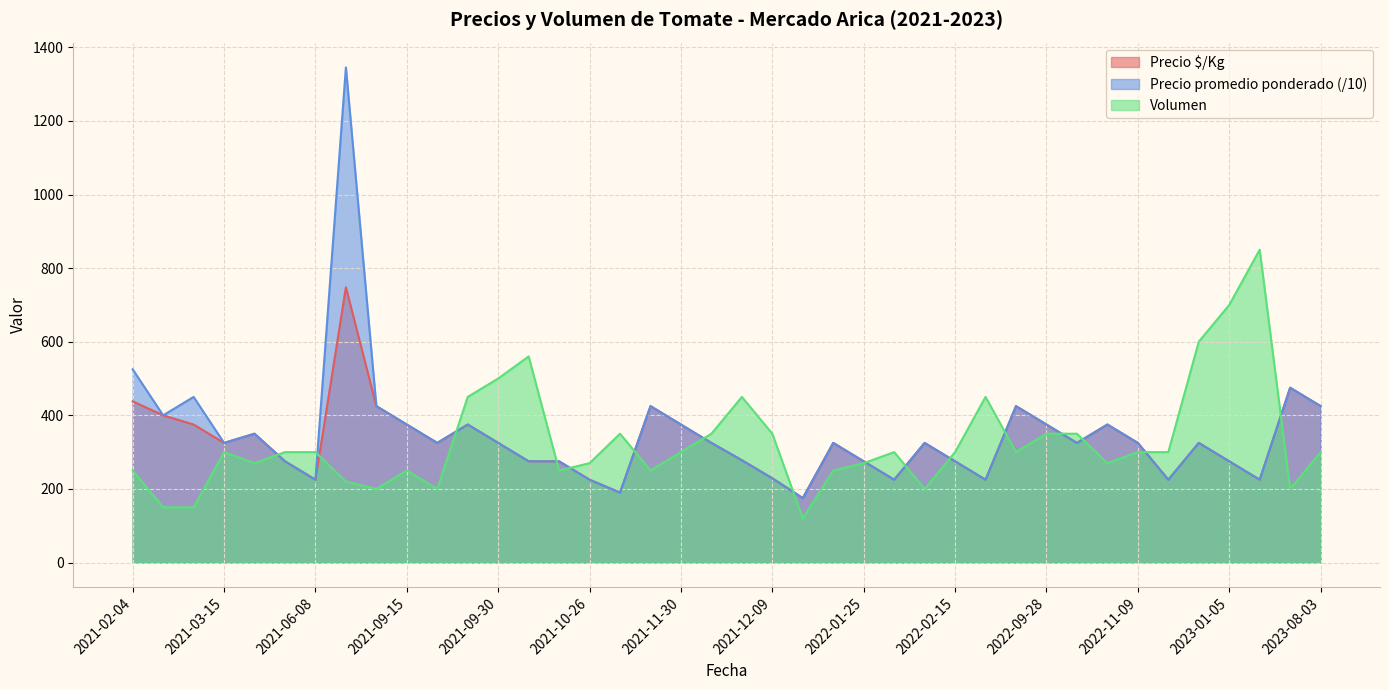

What is the minimum value shown in the chart?

120.0